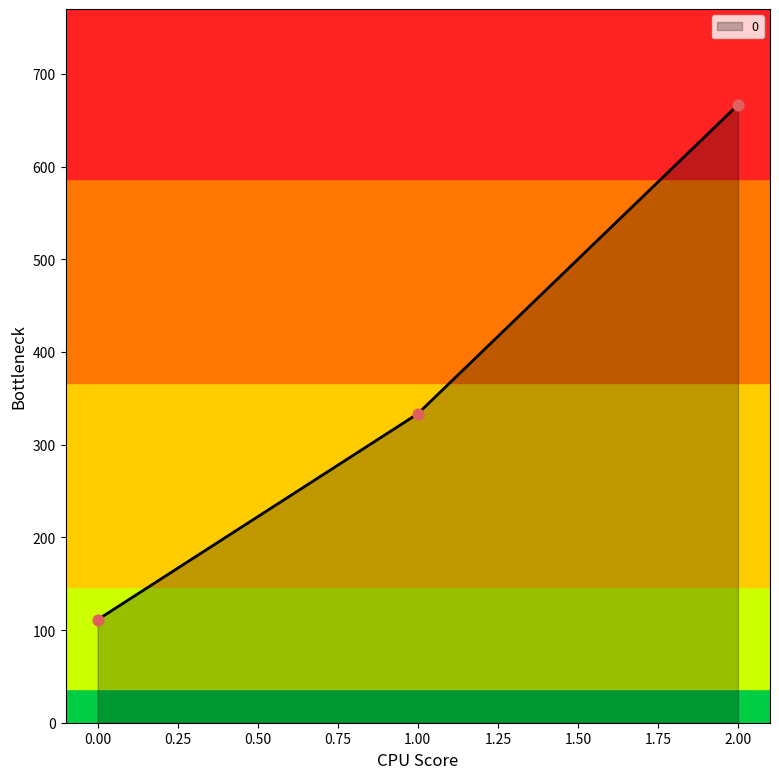

Between 2.00 and 1.00, which is larger?

2.00